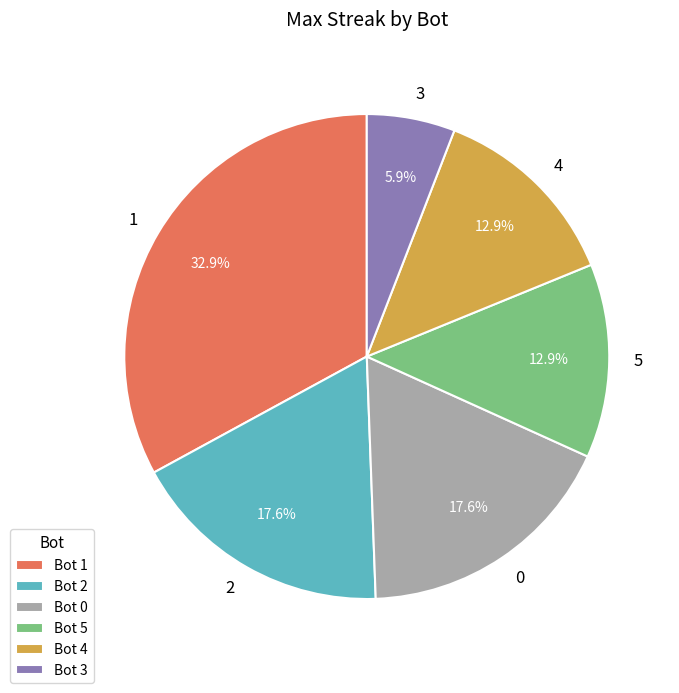

Is there any slice that represents more than half of the pie?

No